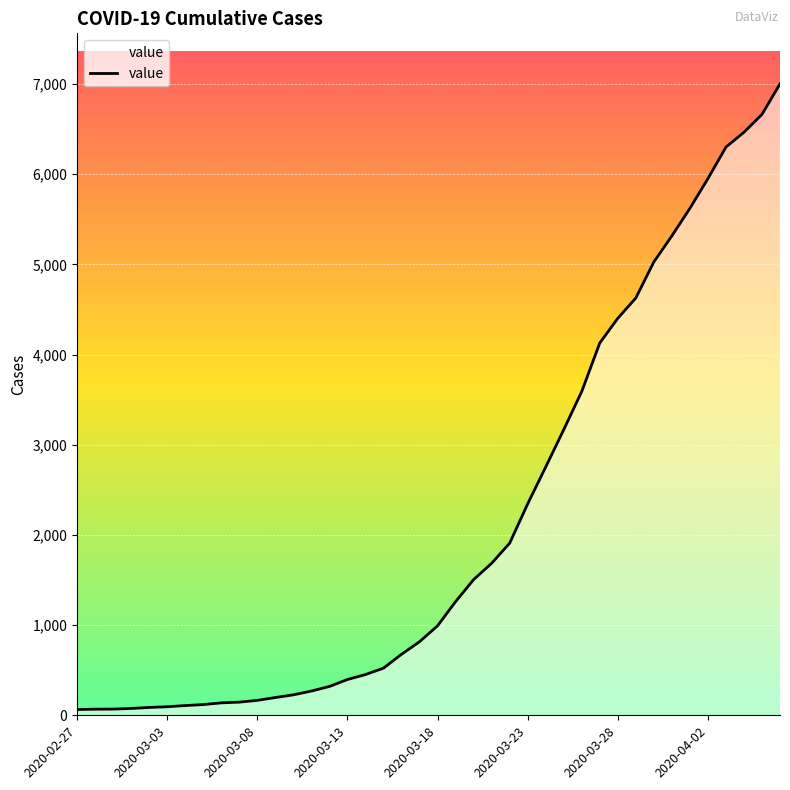

What is the difference between the maximum and minimum values?

6939